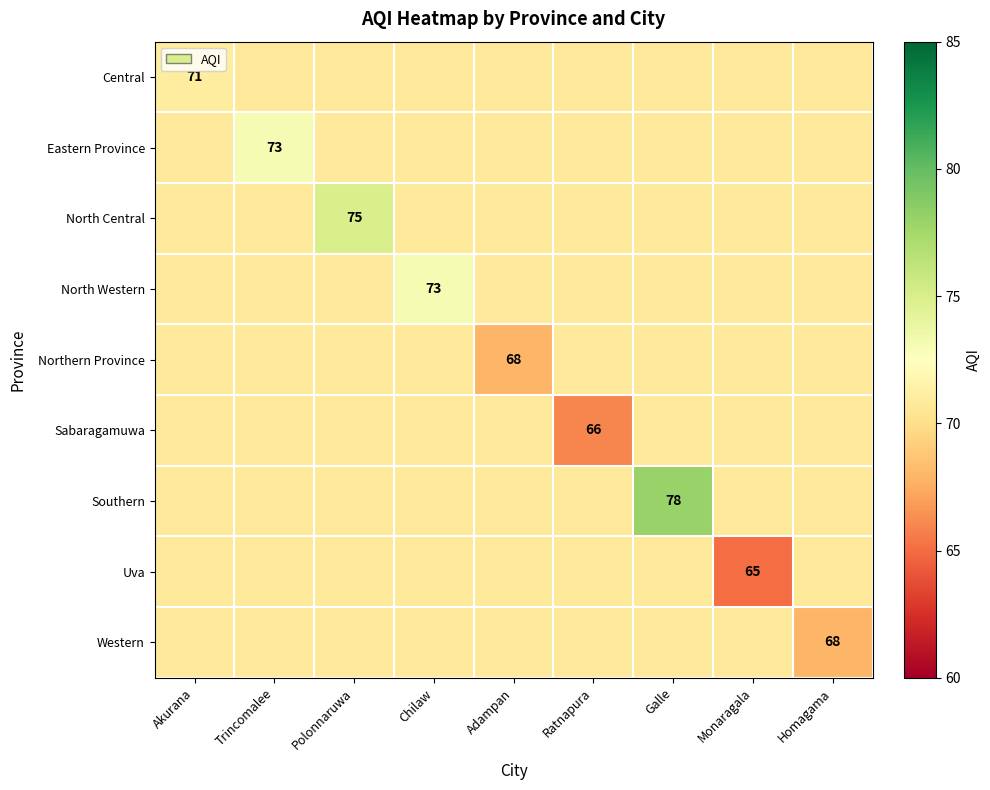

What is the difference between the maximum and minimum values in the Northern Province series?

2.8